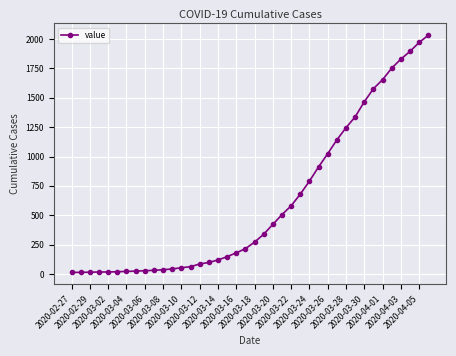

What is the difference between the maximum and second lowest values?

2018